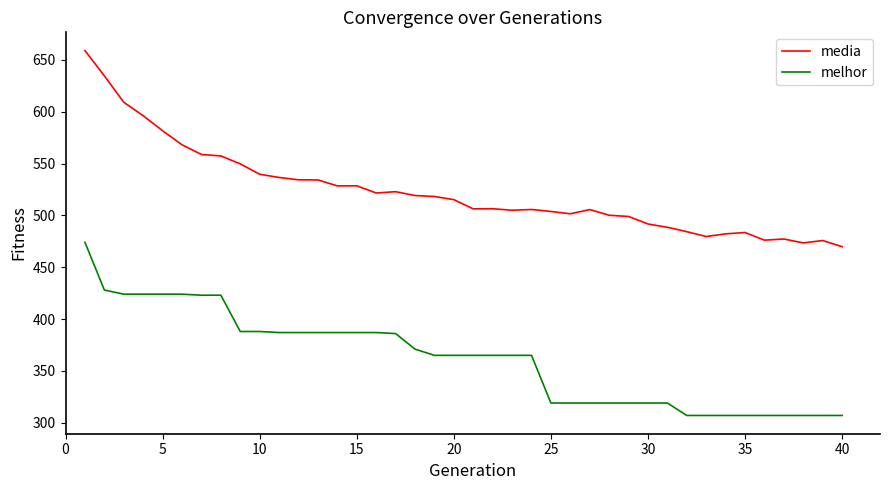

At how many categories does at least one series exceed 638?

1